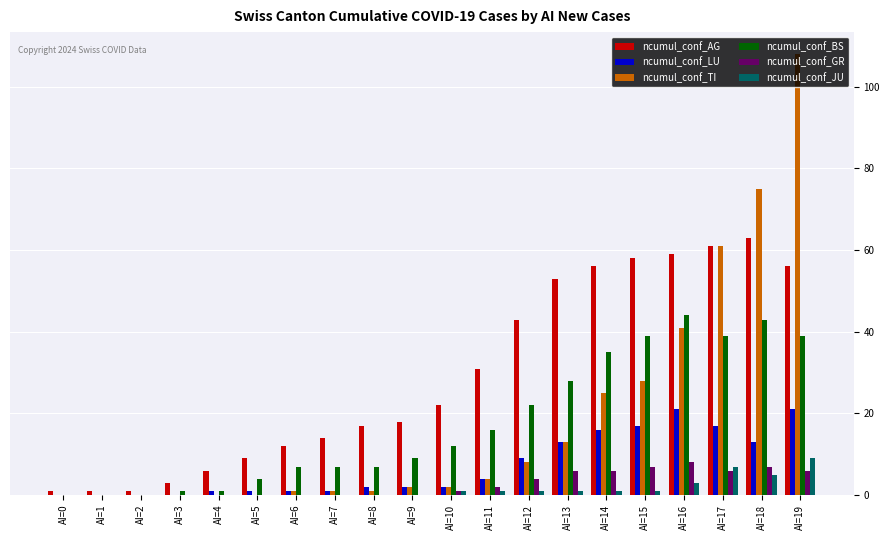

Is it true that ncumul_conf_TI equals -40 at AI=4?

False